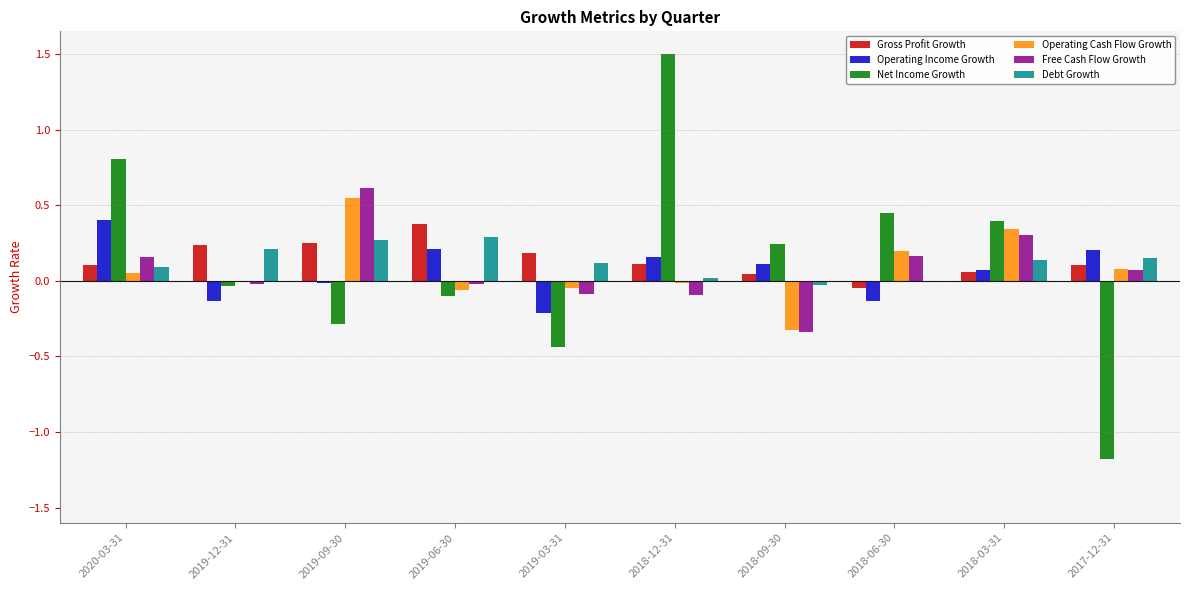

True or false: Operating Income Growth has a value of -0.2 at 2019-03-31.

True